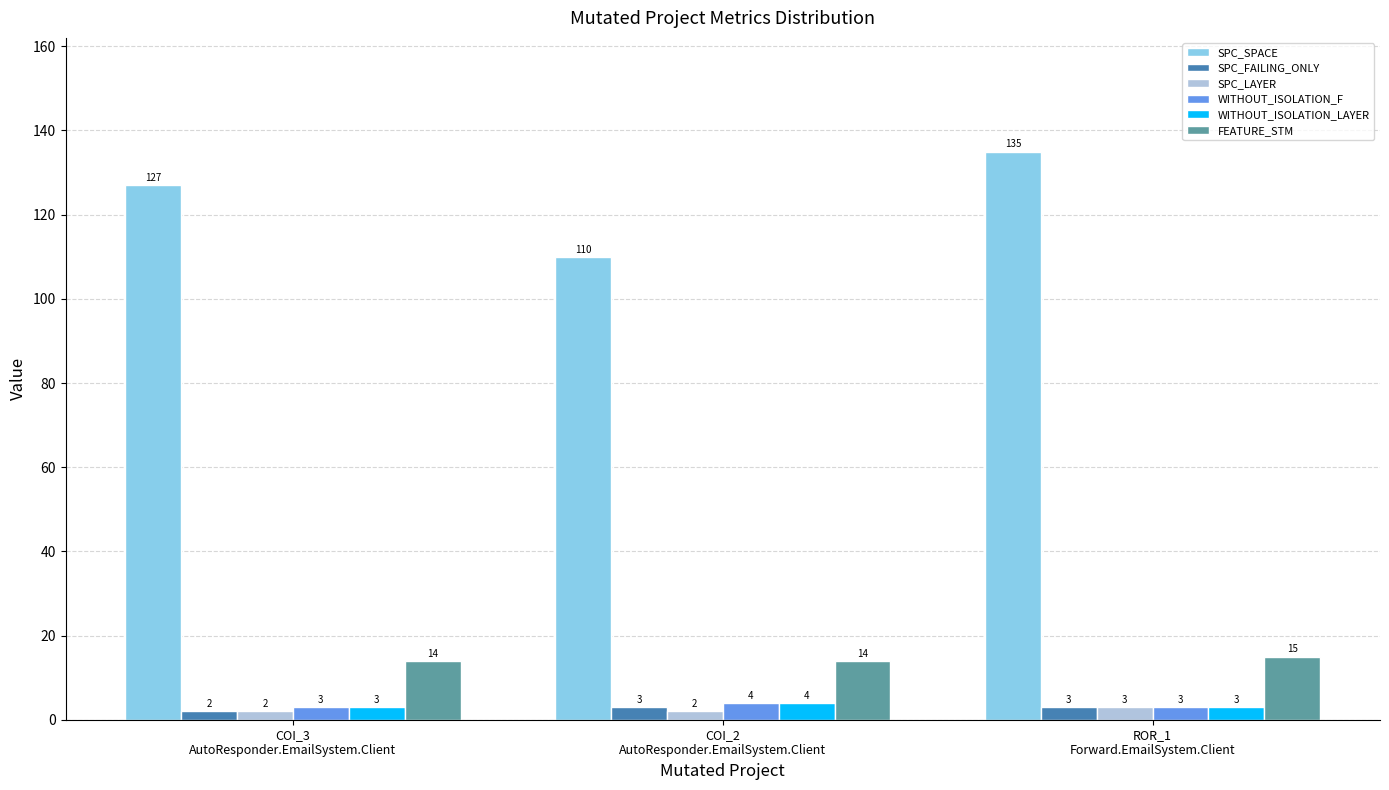

What position from the left is ROR_1
Forward.EmailSystem.Client?

3